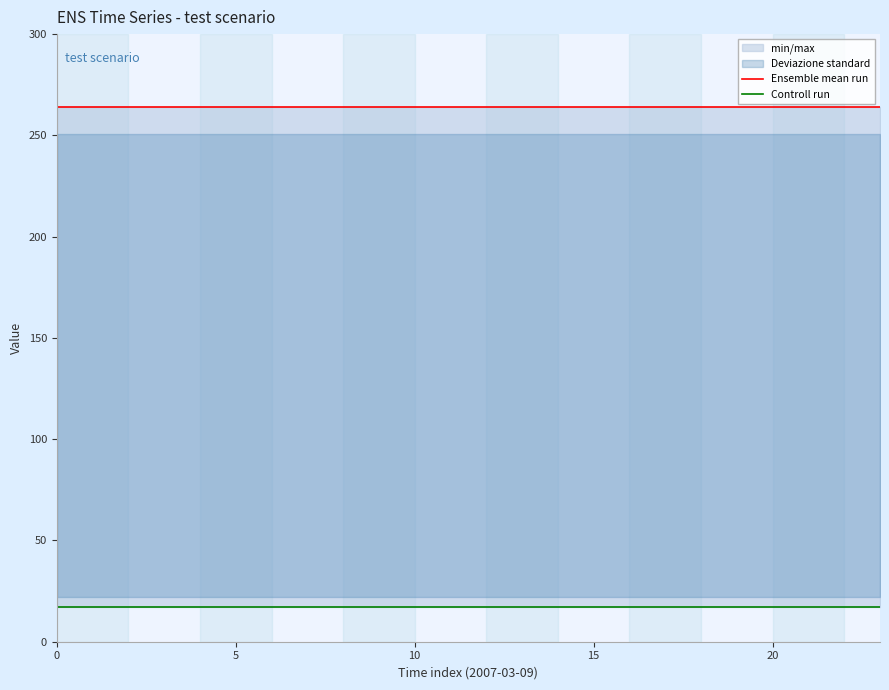

Which series changed the most between 15 and 22?

Ensemble mean run